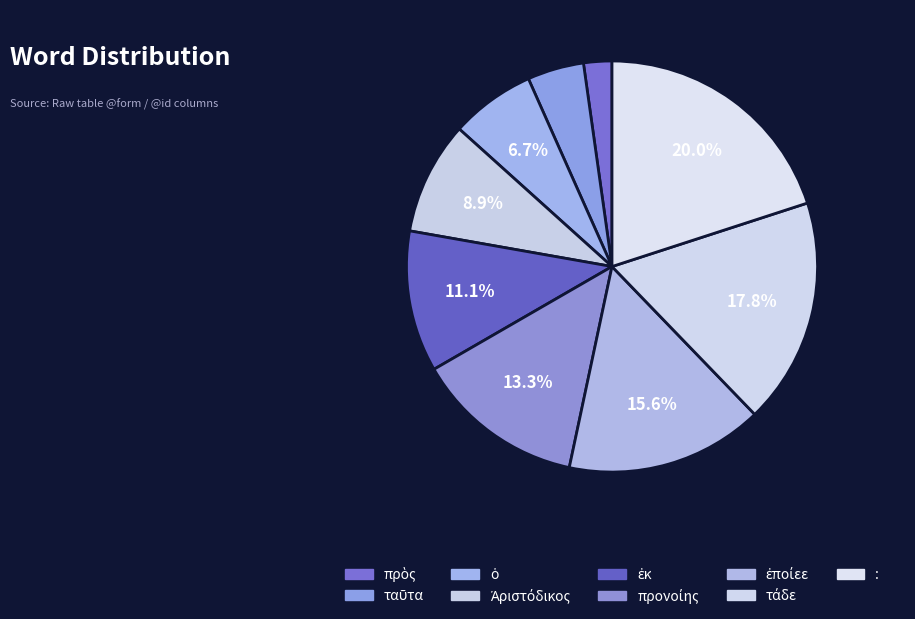

Which category has the biggest portion of the pie?

: